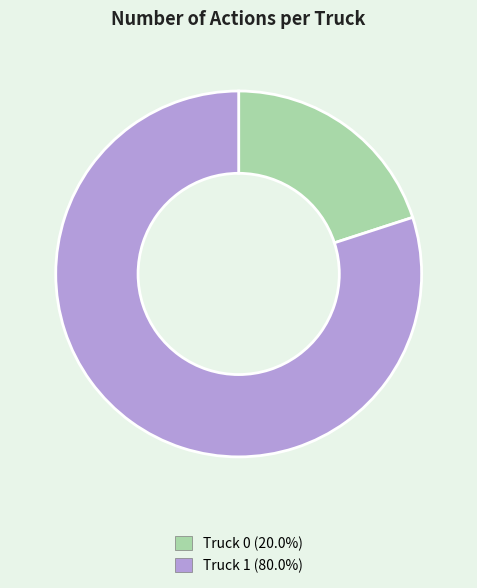

Do Truck 1 and Truck 0 together represent more than half of the pie?

Yes